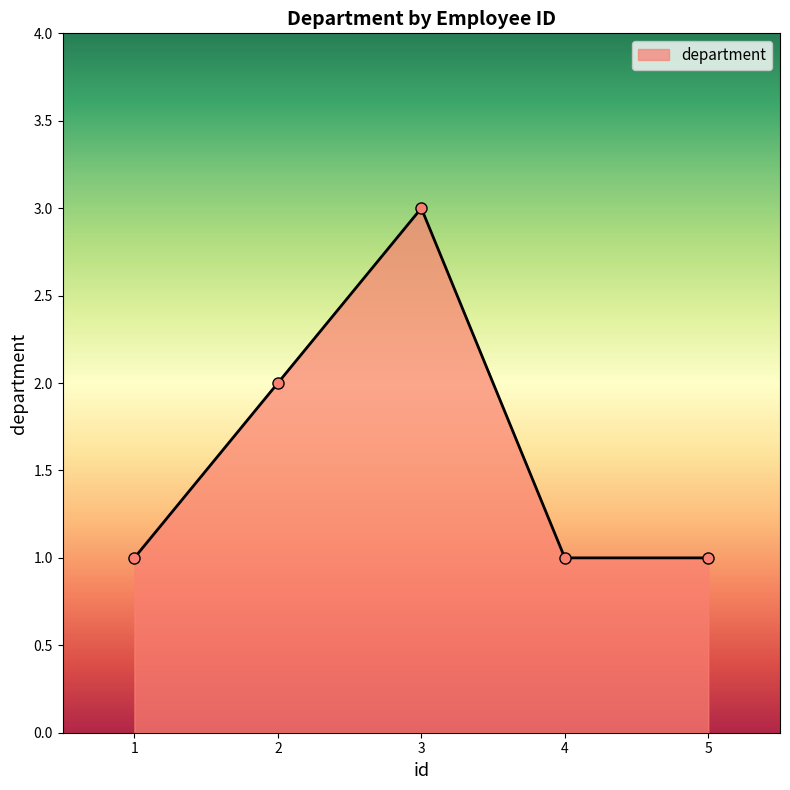

At which category does the chart reach its peak across all series?

3